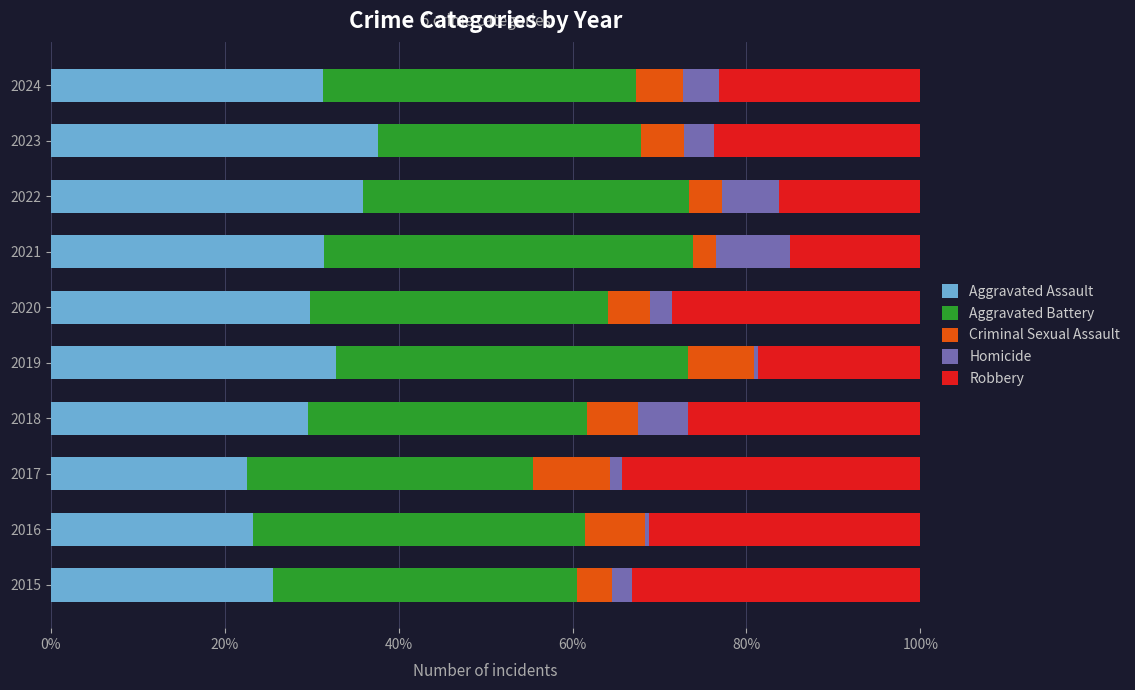

What is the total value across all series at 2018?

100.0